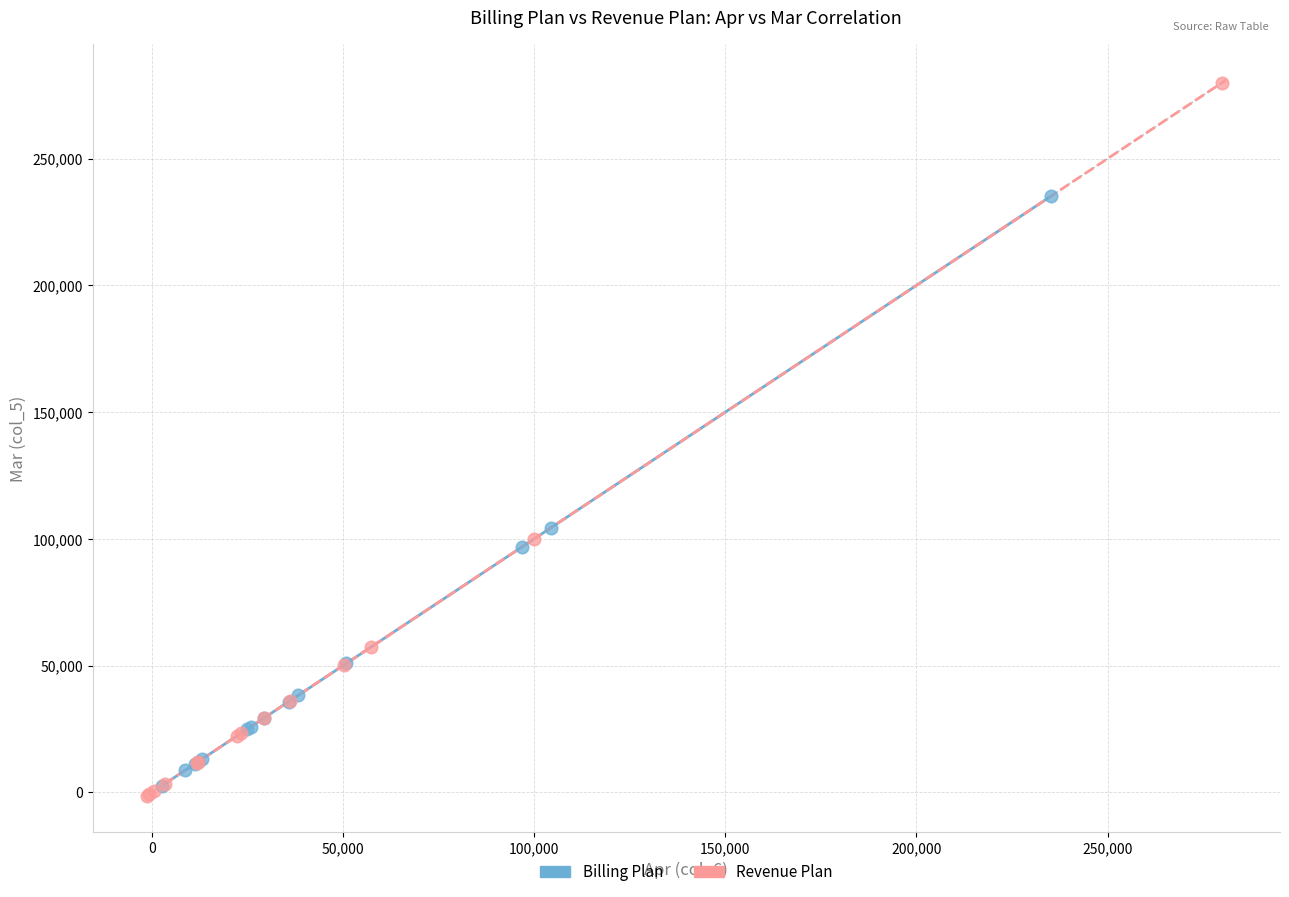

Which series contains the highest Y value?

Revenue Plan